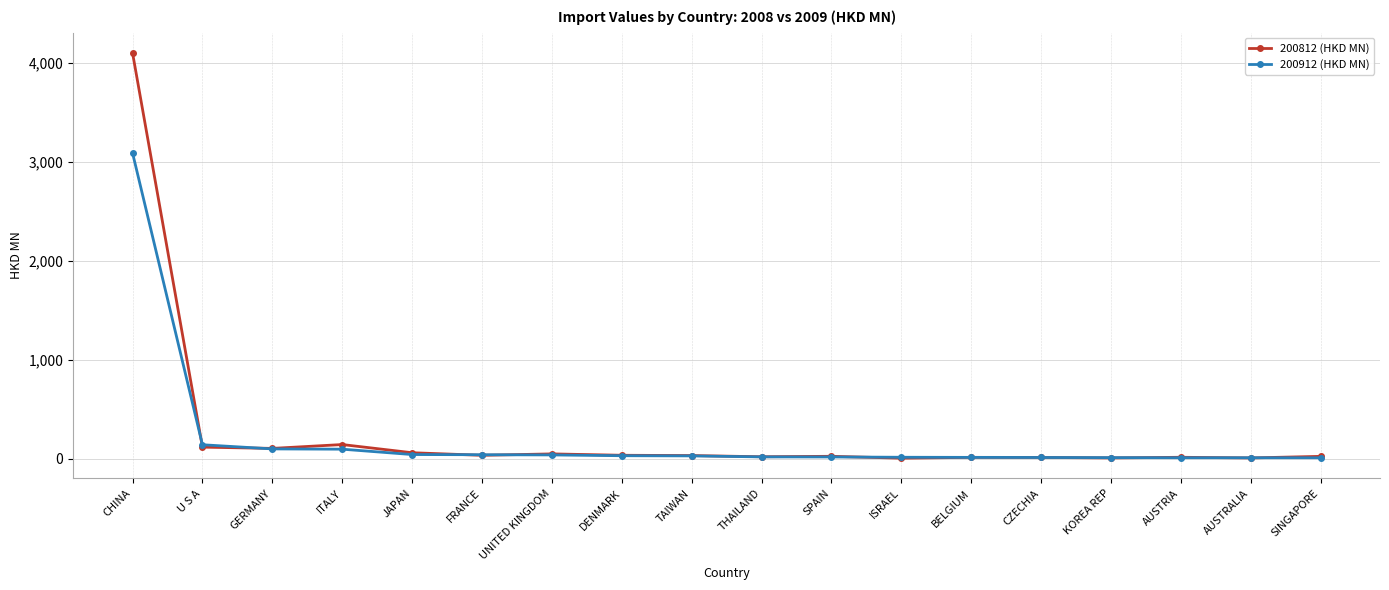

At which category is the sum across all series the highest?

CHINA